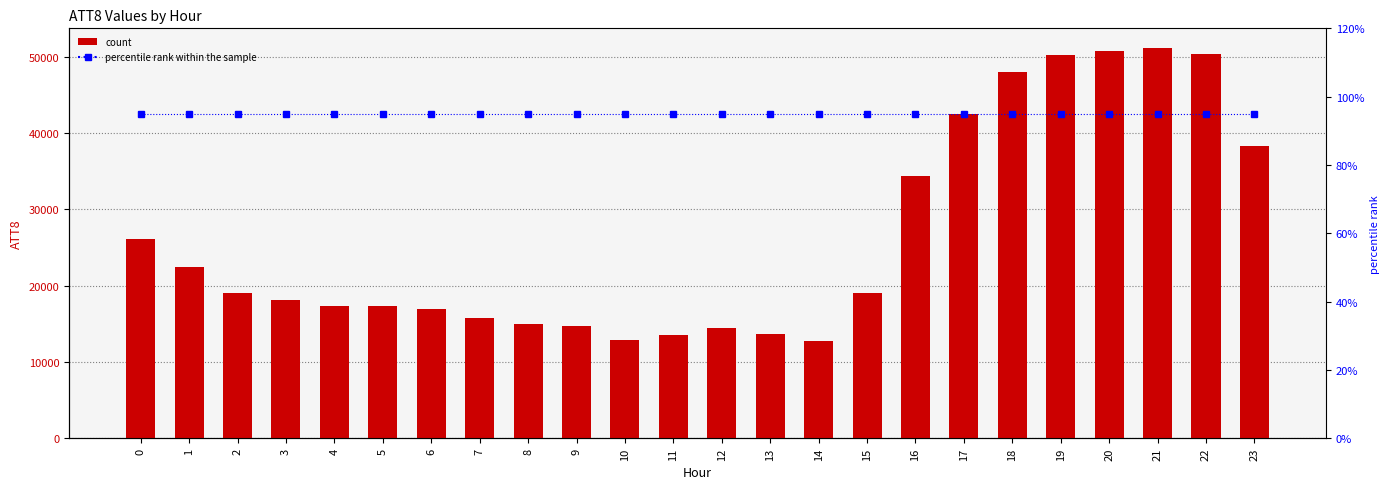

Between 12 and 19, which series saw the biggest shift?

ATT8